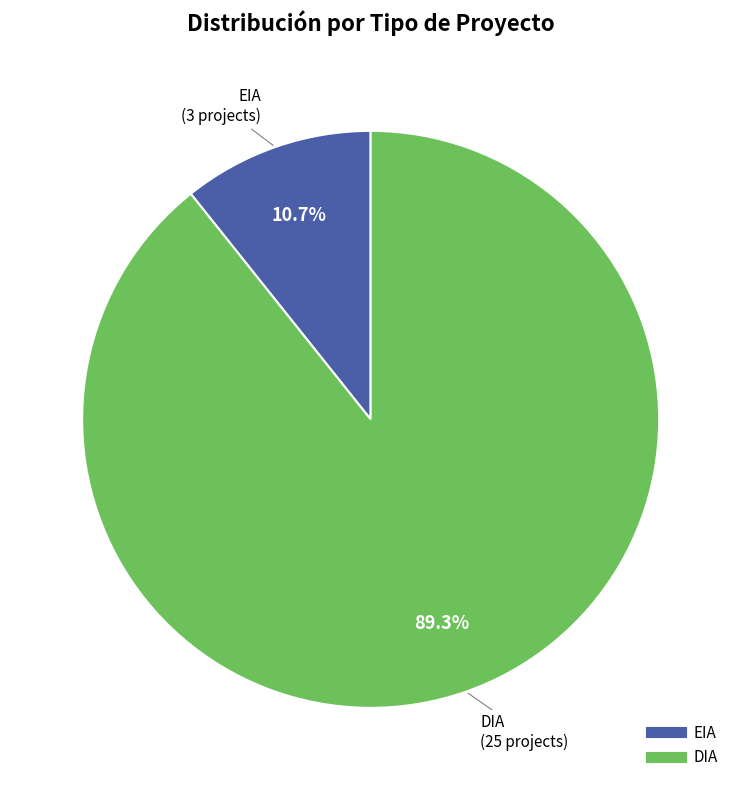

Is it true that DIA is 89% of the pie?

True